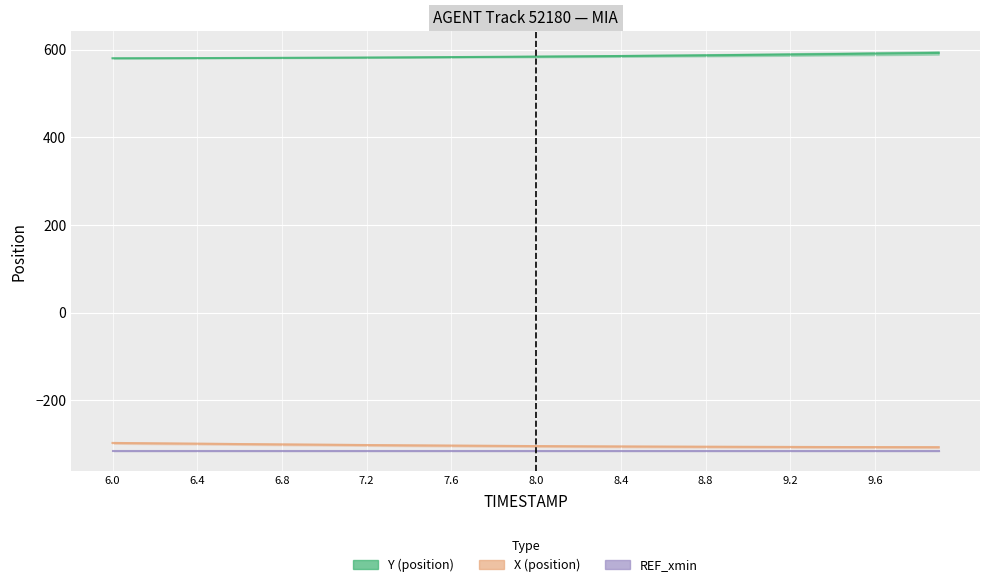

What is the difference between the maximum and minimum values in the Y series?

12.1